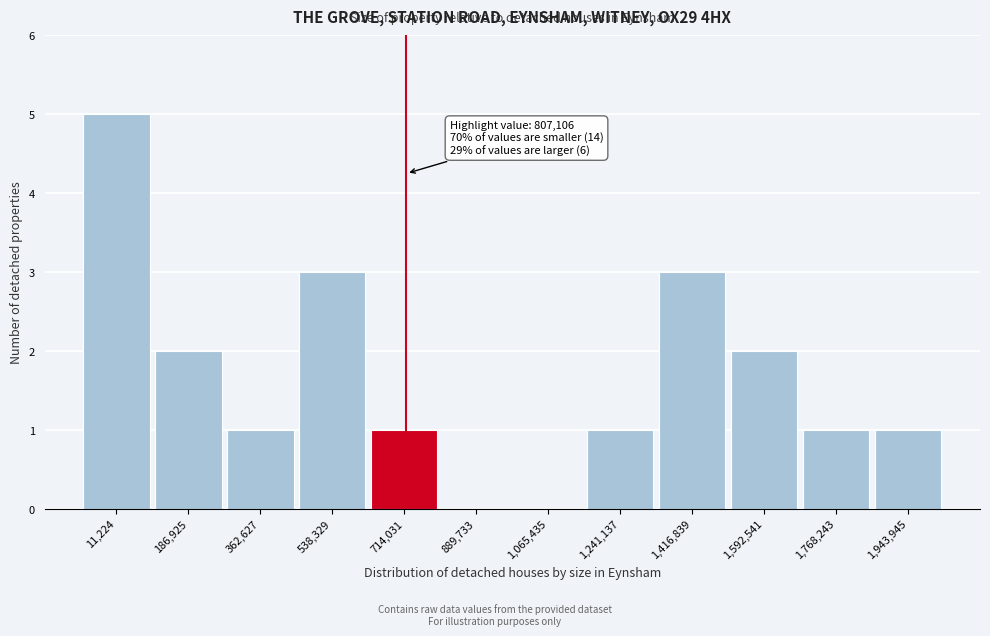

Reading left to right, extract all data points from this chart.

11,224=5	186,925=2	362,627=1	538,329=3	714,031=1	889,733=0	1,065,435=0	1,241,137=1	1,416,839=3	1,592,541=2	1,768,243=1	1,943,945=1